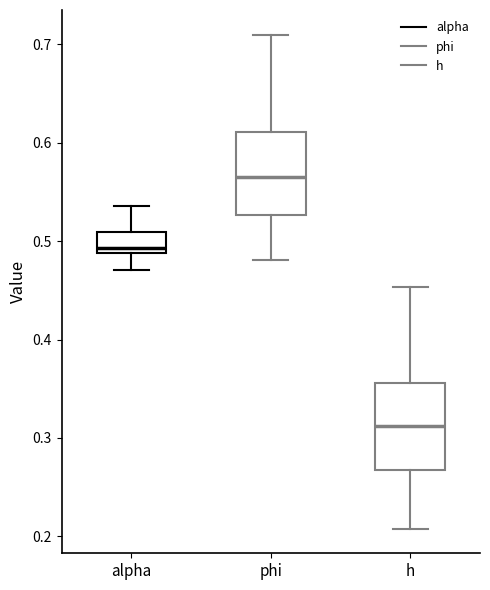

Which box's median line is the lowest?

h